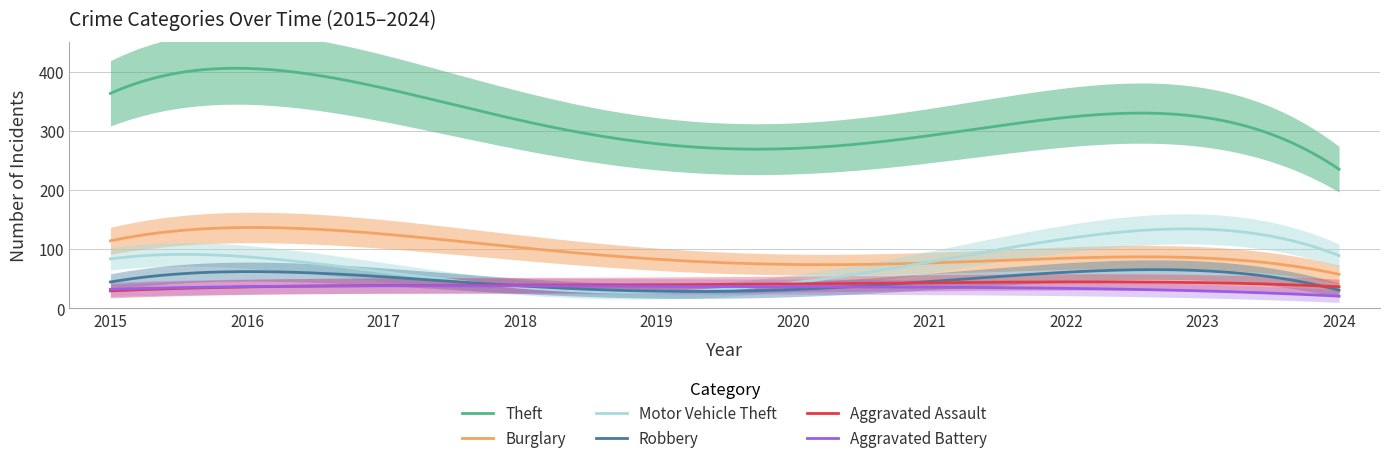

What is the average value of the Aggravated Battery series?

34.7